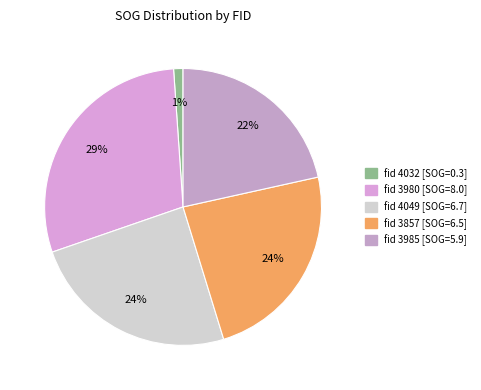

Which category has the biggest portion of the pie?

3980